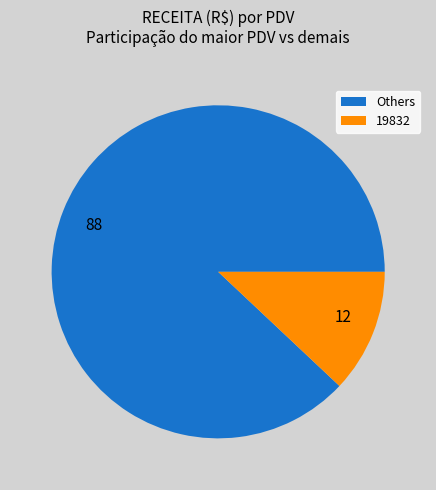

Is it true that 12 is 12% of the pie?

True